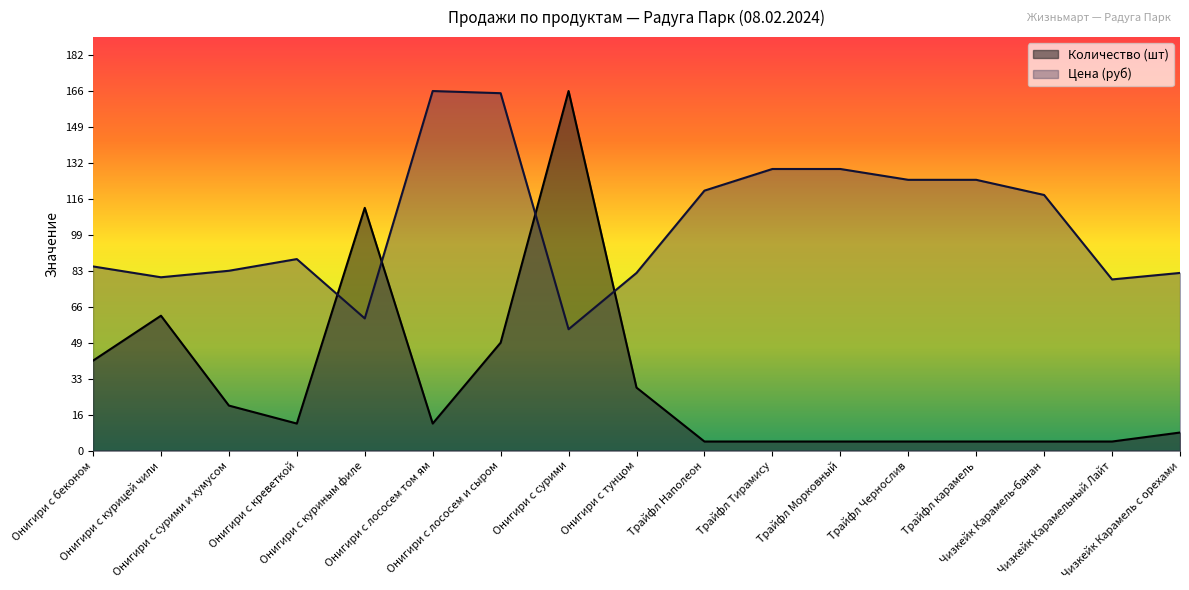

Reading right to left, what are all the values shown in this chart?

Количество (шт): Чизкейк Карамель с орехами=8.3	Чизкейк Карамельный Лайт=4.2	Чизкейк Карамель-банан=4.2	Трайфл карамель=4.2	Трайфл Чернослив=4.2	Трайфл Морковный=4.2	Трайфл Тирамису=4.2	Трайфл Наполеон=4.2	Онигири с тунцом=29.1	Онигири с сурими=166.0	Онигири с лососем и сыром=49.8	Онигири с лососем том ям=12.5	Онигири с куриным филе=112.1	Онигири с креветкой=12.5	Онигири с сурими и хумусом=20.8	Онигири с курицей чили=62.3	Онигири с беконом=41.5
Цена (руб): Чизкейк Карамель с орехами=82.0	Чизкейк Карамельный Лайт=79.0	Чизкейк Карамель-банан=118.0	Трайфл карамель=125.0	Трайфл Чернослив=125.0	Трайфл Морковный=130.0	Трайфл Тирамису=130.0	Трайфл Наполеон=120.0	Онигири с тунцом=82.0	Онигири с сурими=56.0	Онигири с лососем и сыром=165.0	Онигири с лососем том ям=166.0	Онигири с куриным филе=61.0	Онигири с креветкой=88.4	Онигири с сурими и хумусом=83.0	Онигири с курицей чили=80.0	Онигири с беконом=85.0